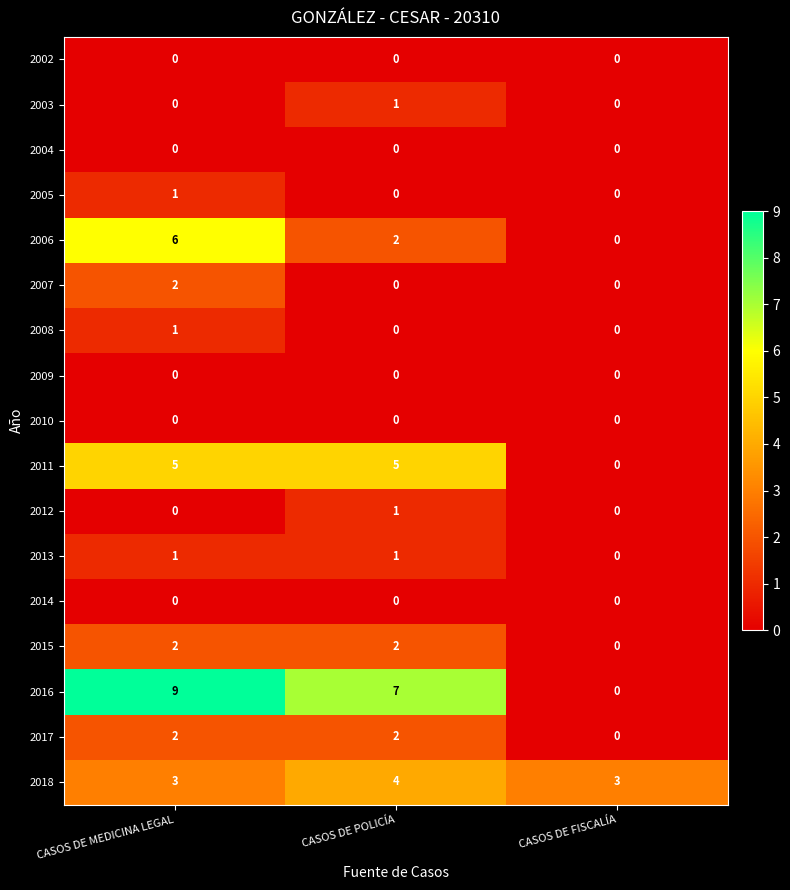

How many data points does each series have?

3